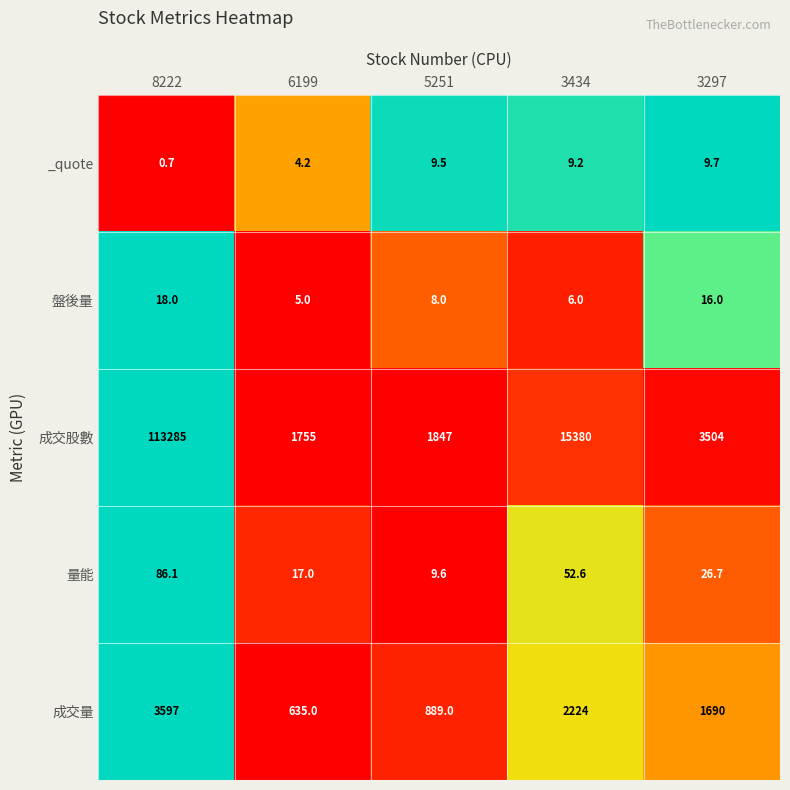

Reading left to right, list all the values displayed in this chart.

_quote: 0.7	4.2	9.5	9.2	9.7
盤後量: 18.0	5.0	8.0	6.0	16.0
成交股數: 113285.0	1755.0	1847.0	15380.0	3504.0
量能: 86.1	17.0	9.6	52.6	26.7
成交量: 3597.0	635.0	889.0	2224.0	1690.0